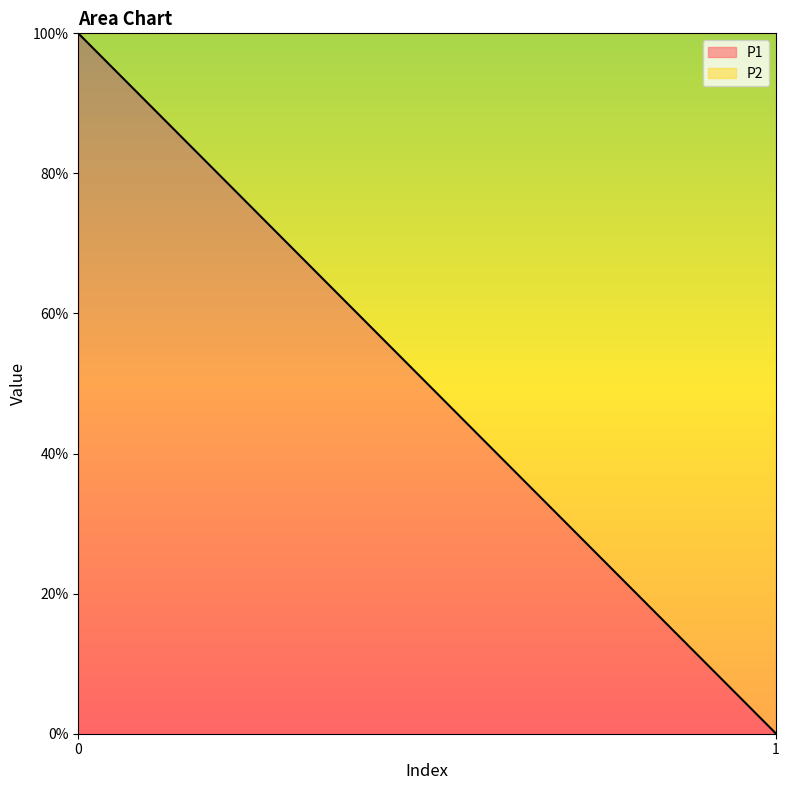

Reading left to right, list all the values displayed in this chart.

P1: 0=1	1=0
P2: 0=0	1=1